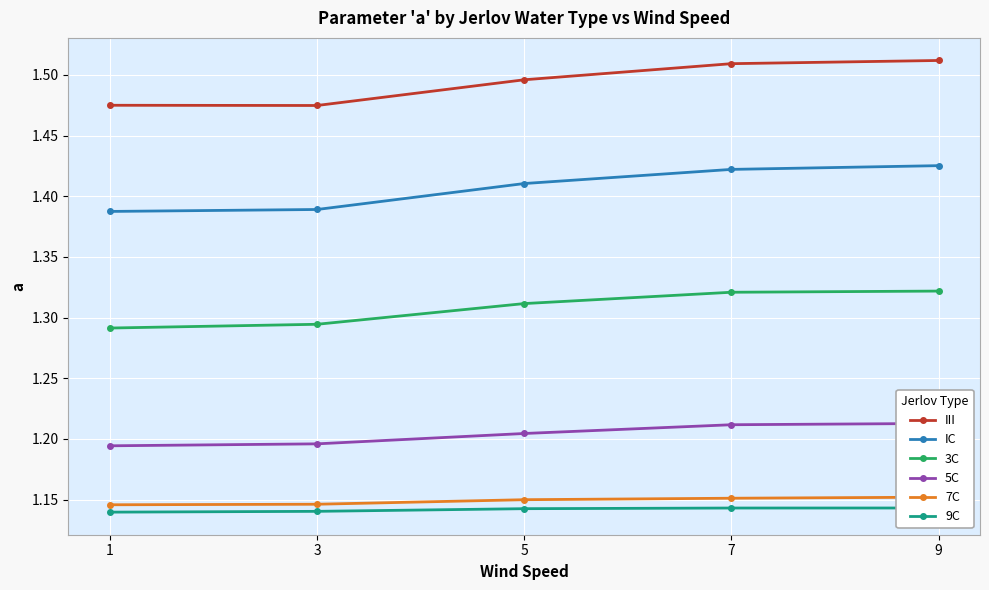

Where is III nearest to the value 1?

3